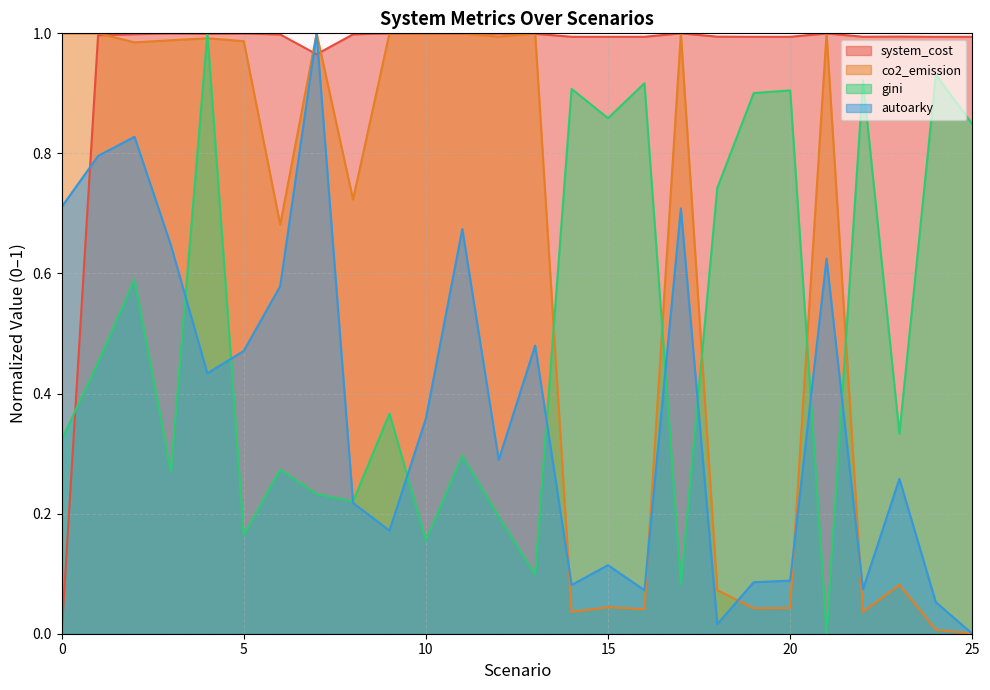

List the series in order of their overall mean, highest first.

system_cost, co2_emission, gini, autoarky